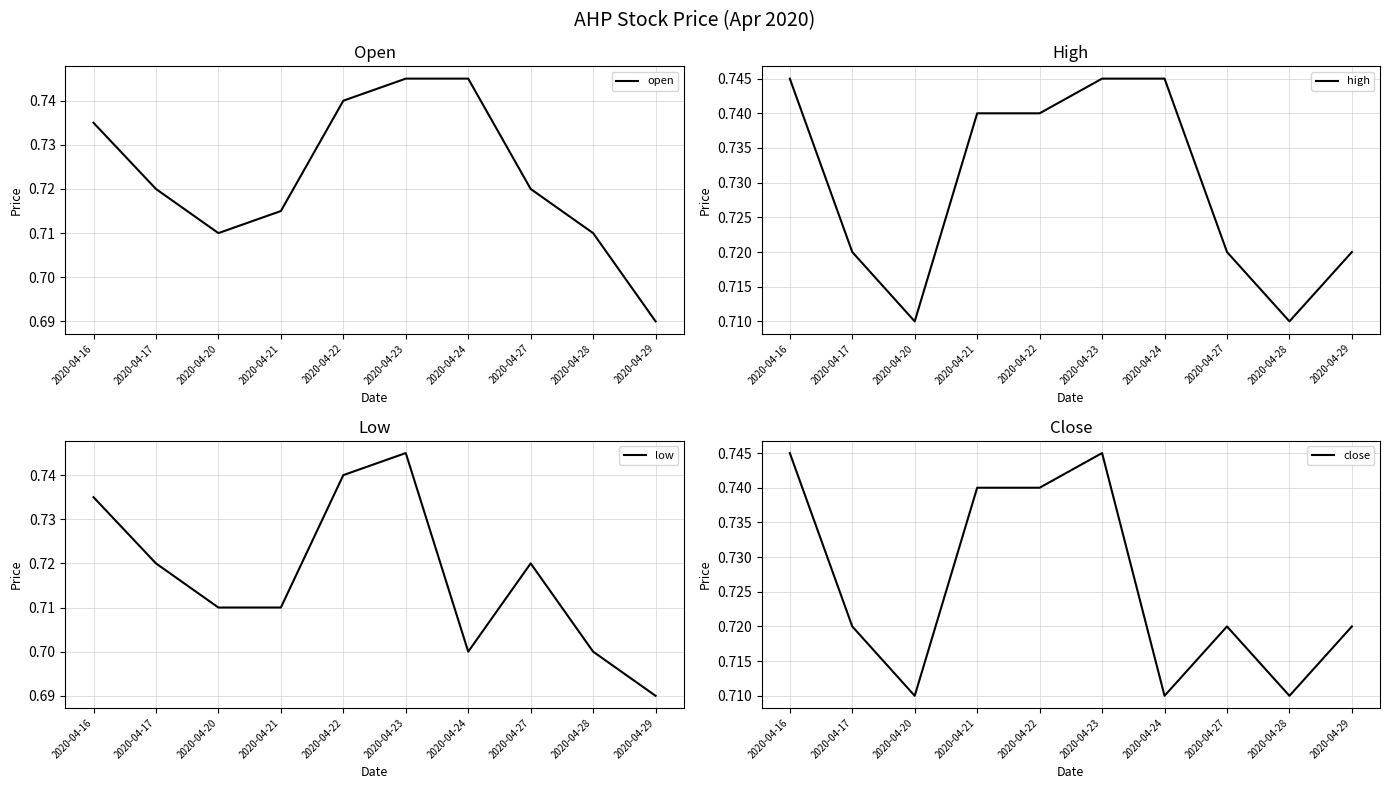

Read the close value at 2020-04-20.

0.7